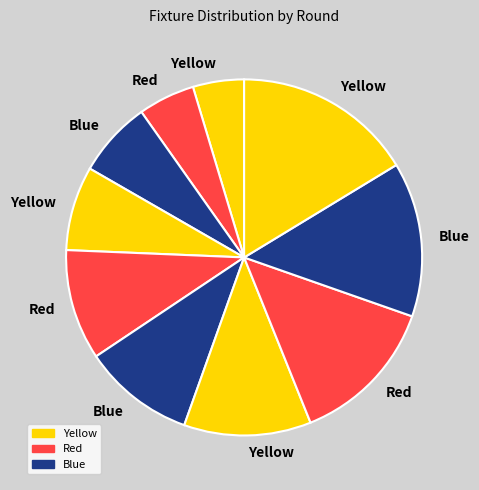

To the nearest percent, what is the difference between the largest and smallest slice percentages?

12%